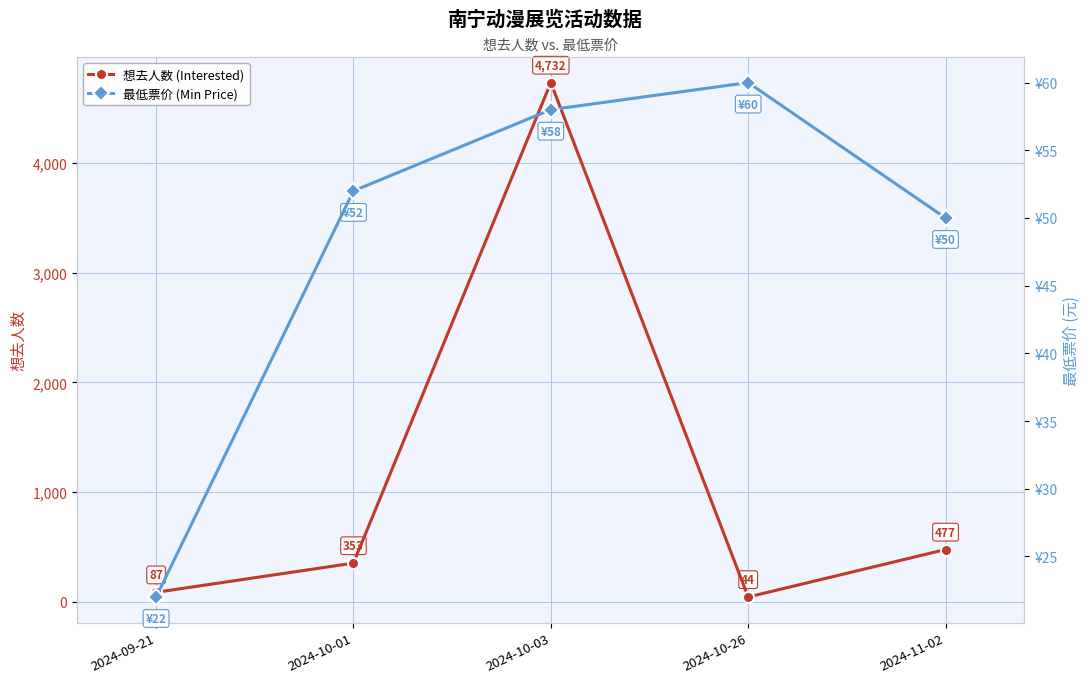

True or false: 最低票价 (Min Price) and 想去人数 (Interested) intersect in this chart.

True